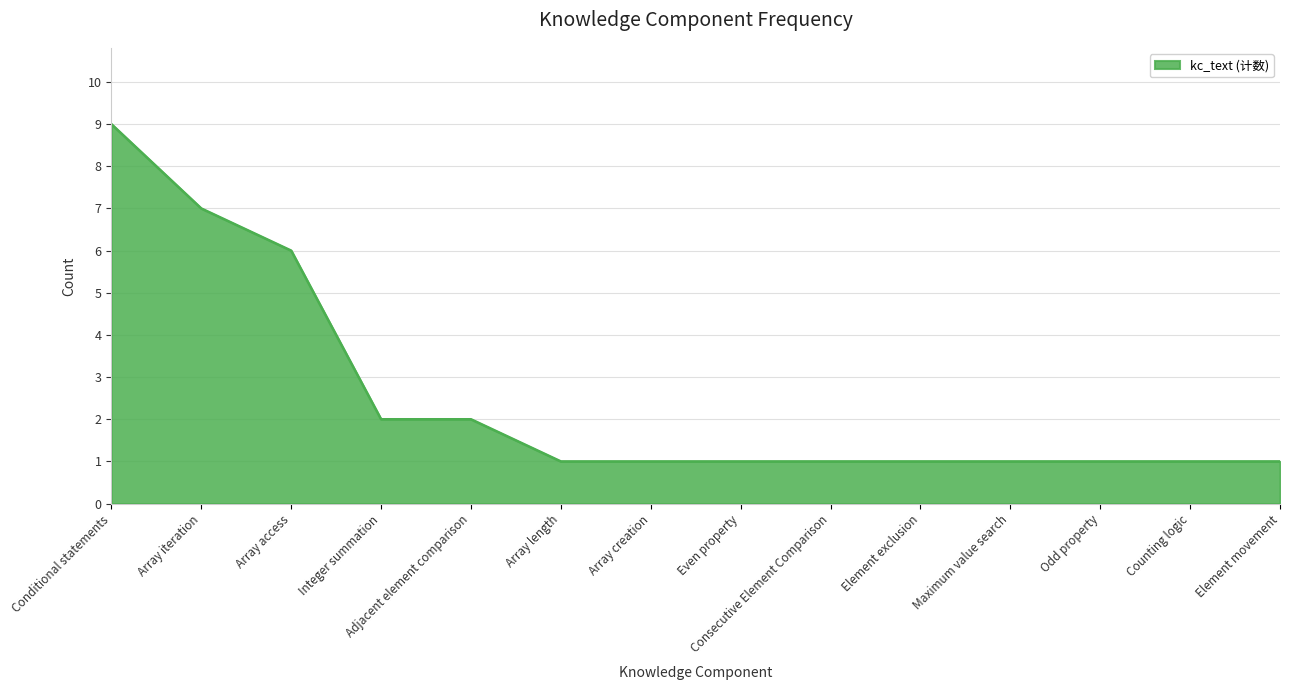

Reading left to right, list all the values displayed in this chart.

Conditional statements=9	Array iteration=7	Array access=6	Integer summation=2	Adjacent element comparison=2	Array length=1	Array creation=1	Even property=1	Consecutive Element Comparison=1	Element exclusion=1	Maximum value search=1	Odd property=1	Counting logic=1	Element movement=1